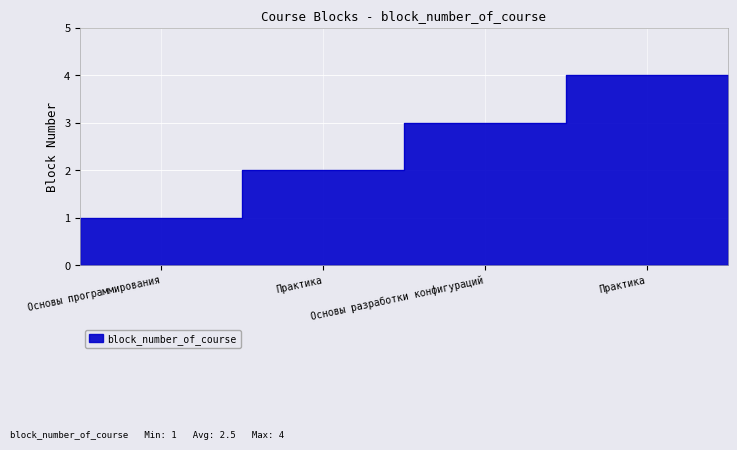

What is the greatest value displayed?

4